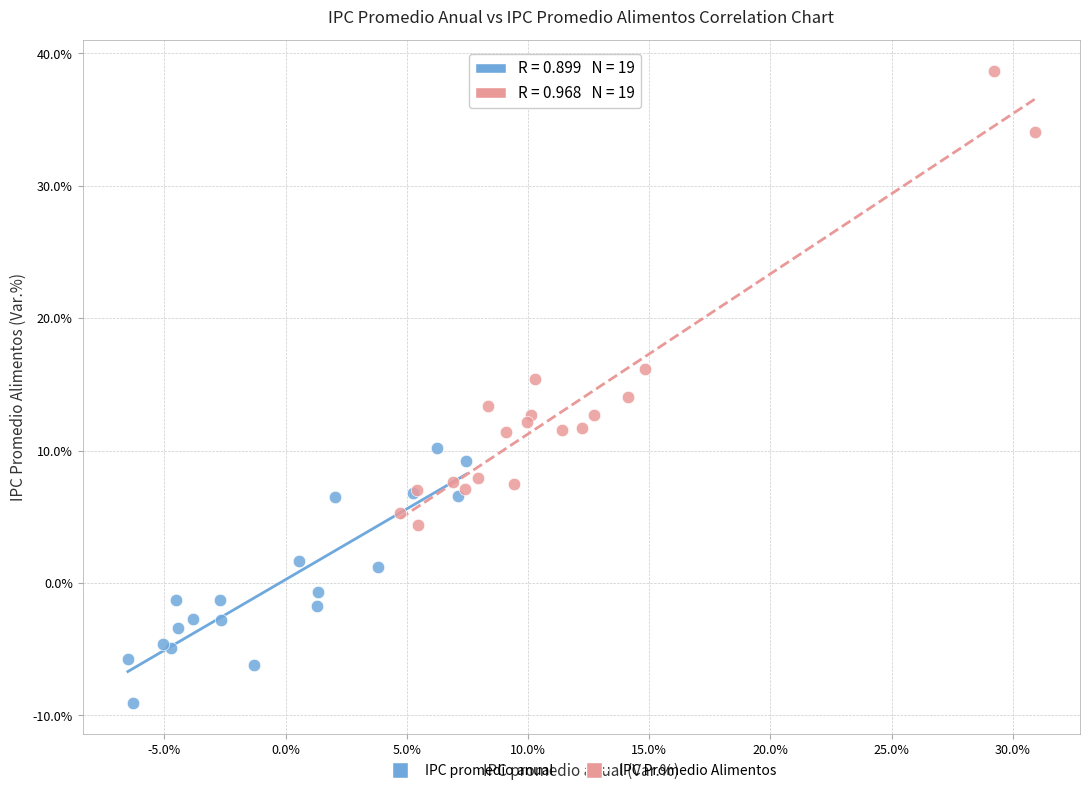

What are all the series names shown in the legend?

IPC promedio anual, IPC Promedio Alimentos